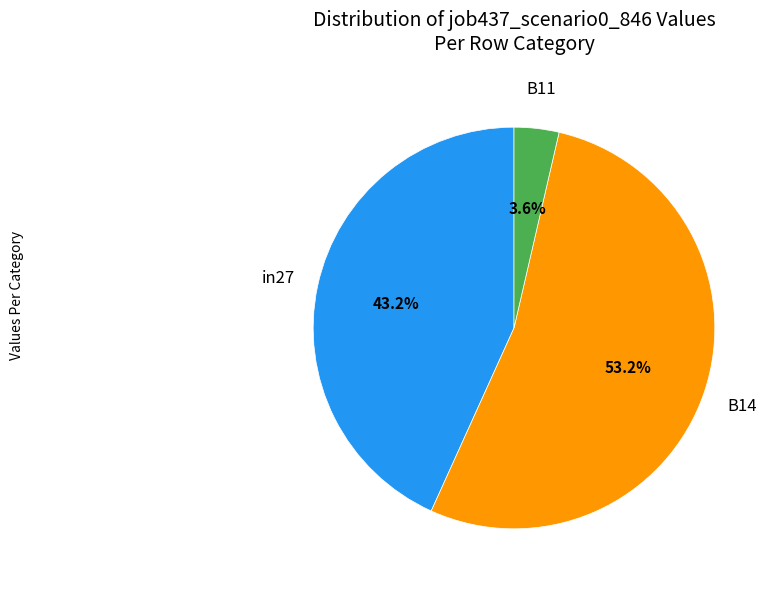

Is there a majority slice in this chart?

Yes